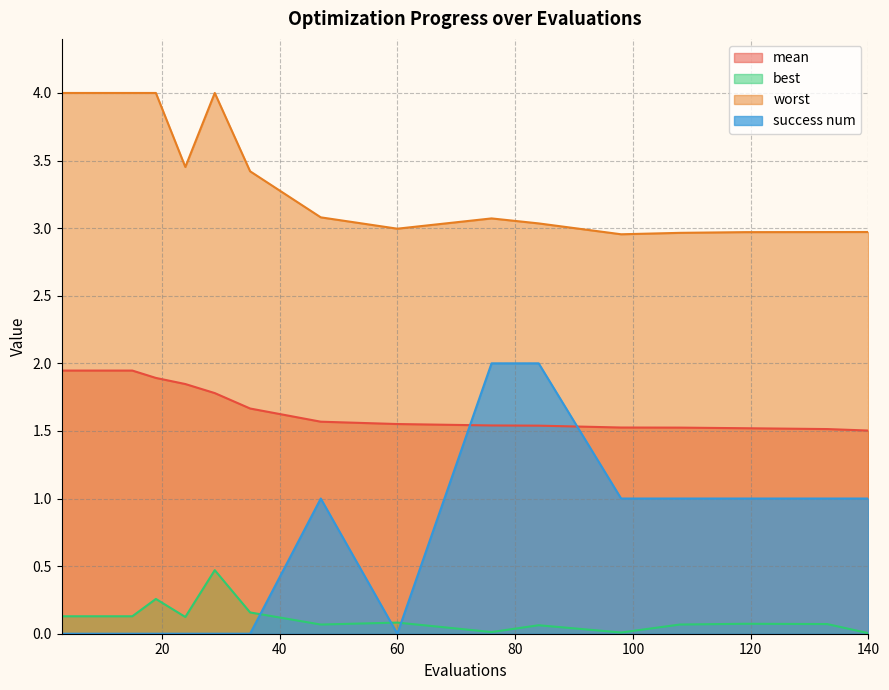

How many interior local valleys does the worst series have?

3